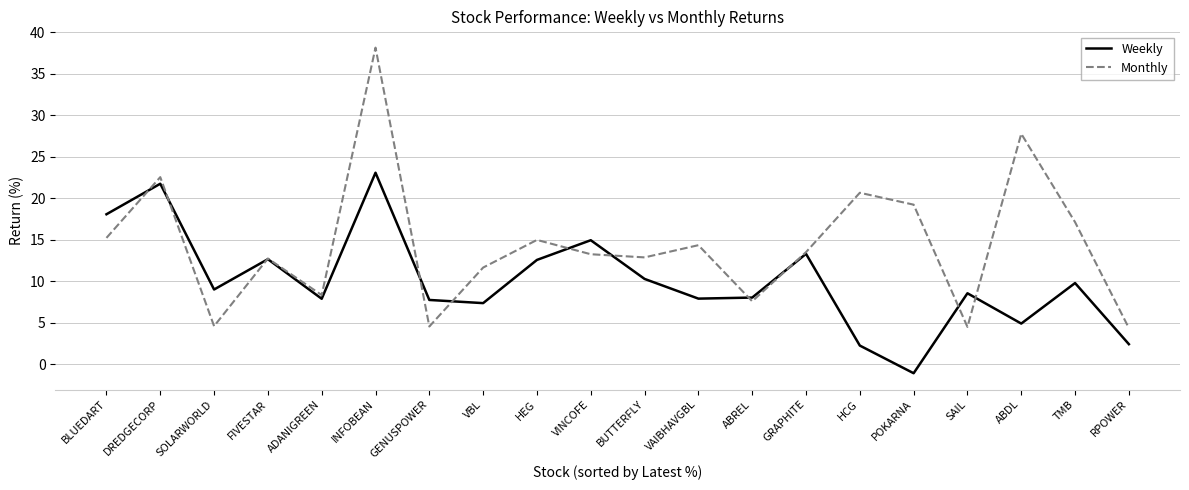

At which category is the sum across all series the highest?

INFOBEAN